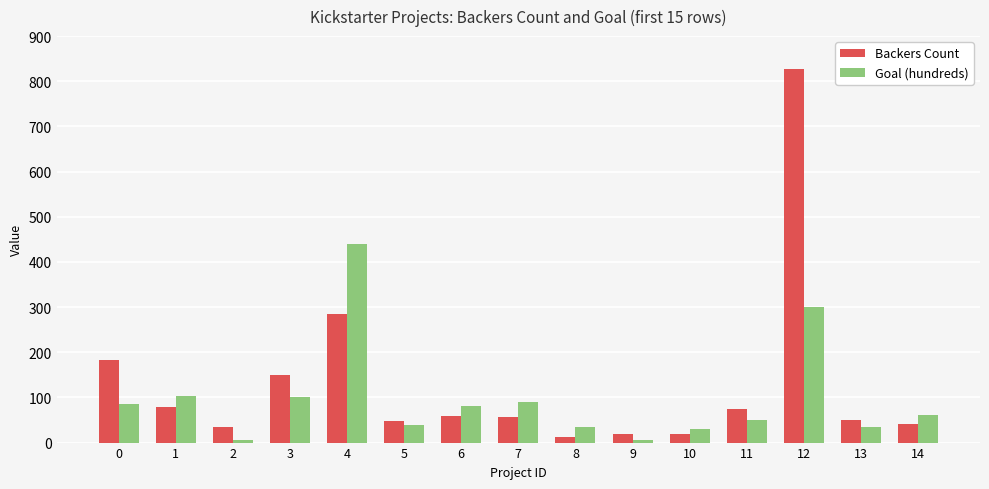

What is the sum of all Backers Count values?

1937